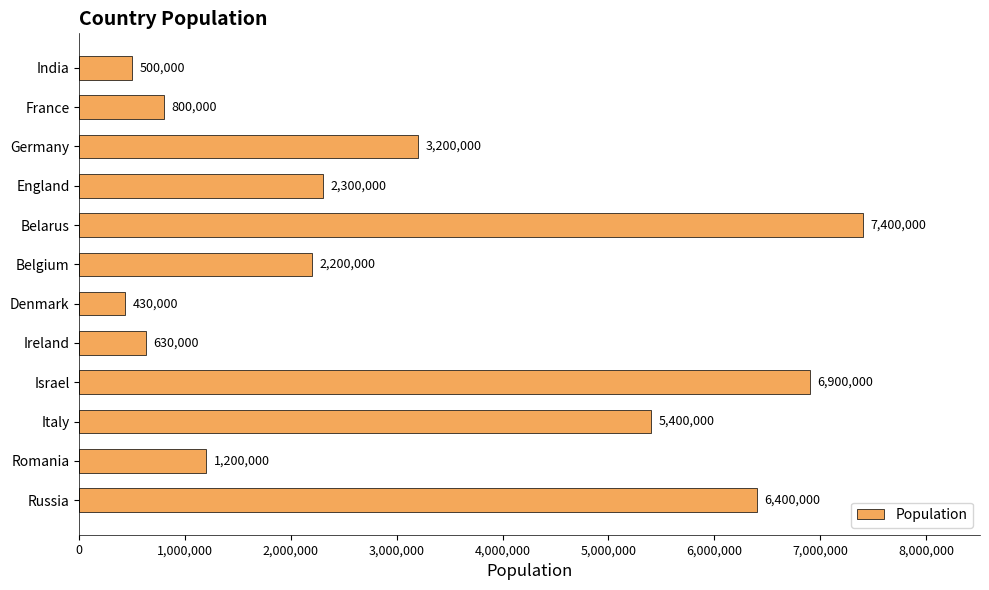

Reading bottom to top, what are all the values shown in this chart?

6400000	1200000	5400000	6900000	630000	430000	2200000	7400000	2300000	3200000	800000	500000